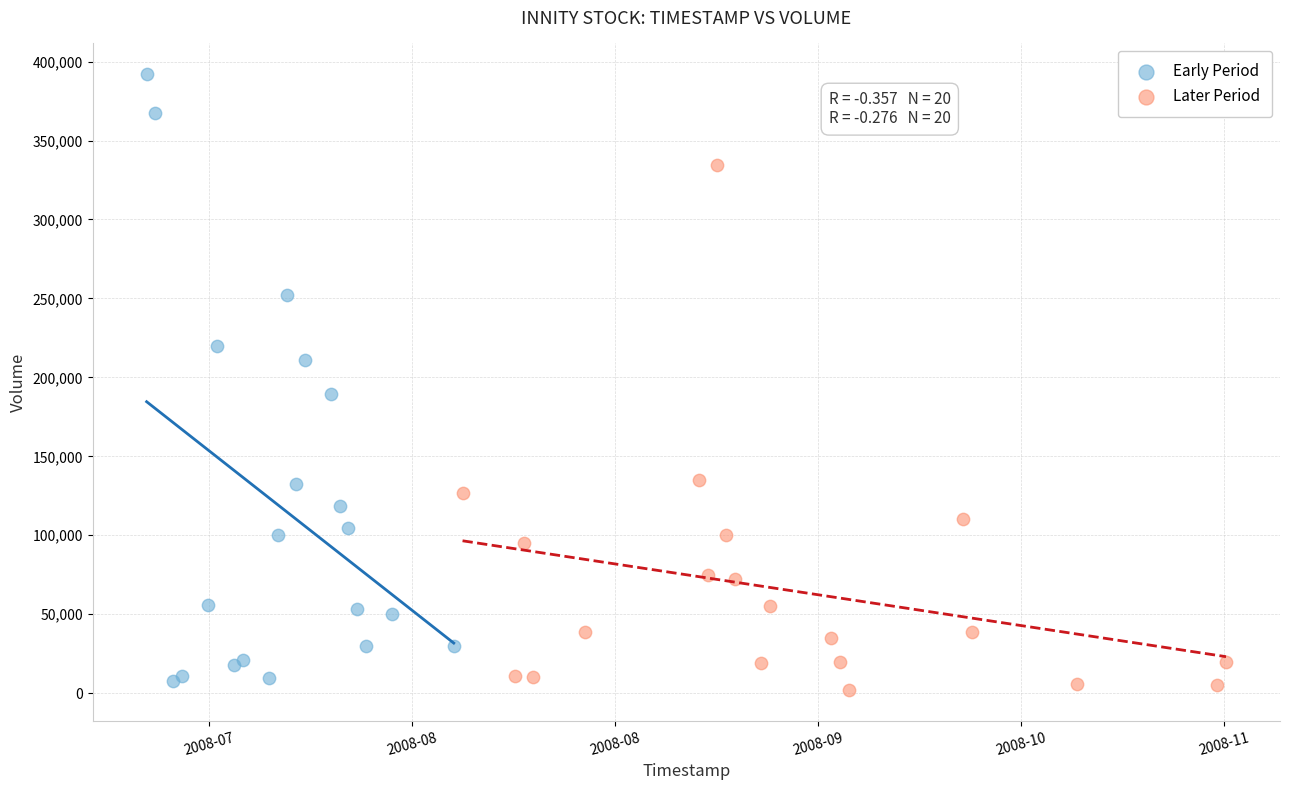

What are all the series names shown in the legend?

Early Period, Later Period